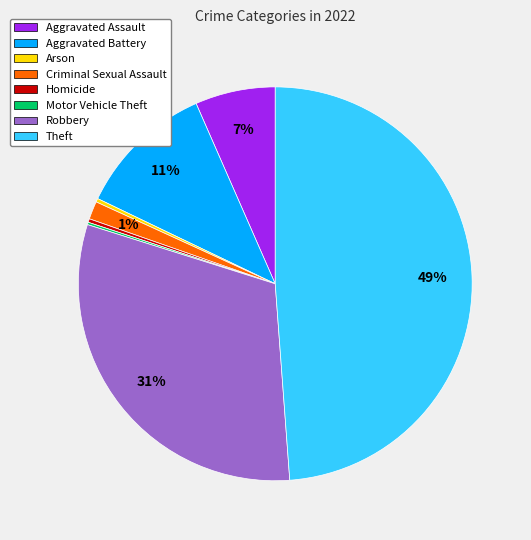

Is the sum of Aggravated Battery and Aggravated Assault greater than half?

No